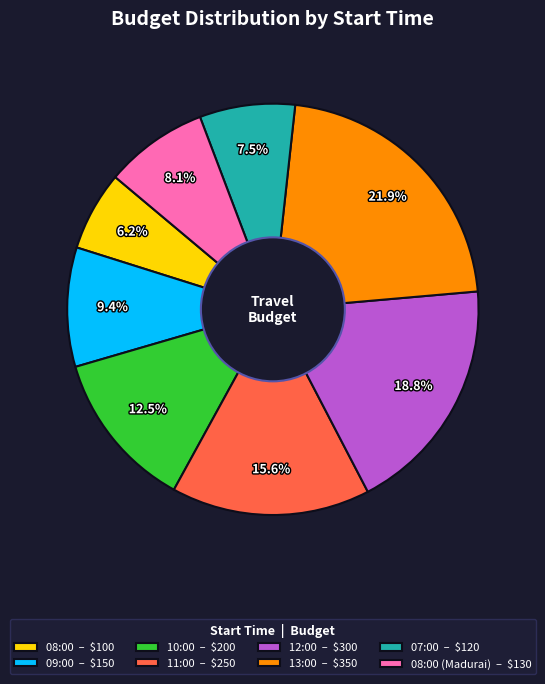

Rank the categories by value from highest to lowest.

13:00 – $350, 12:00 – $300, 11:00 – $250, 10:00 – $200, 09:00 – $150, 08:00 (Madurai) – $130, 07:00 – $120, 08:00 – $100